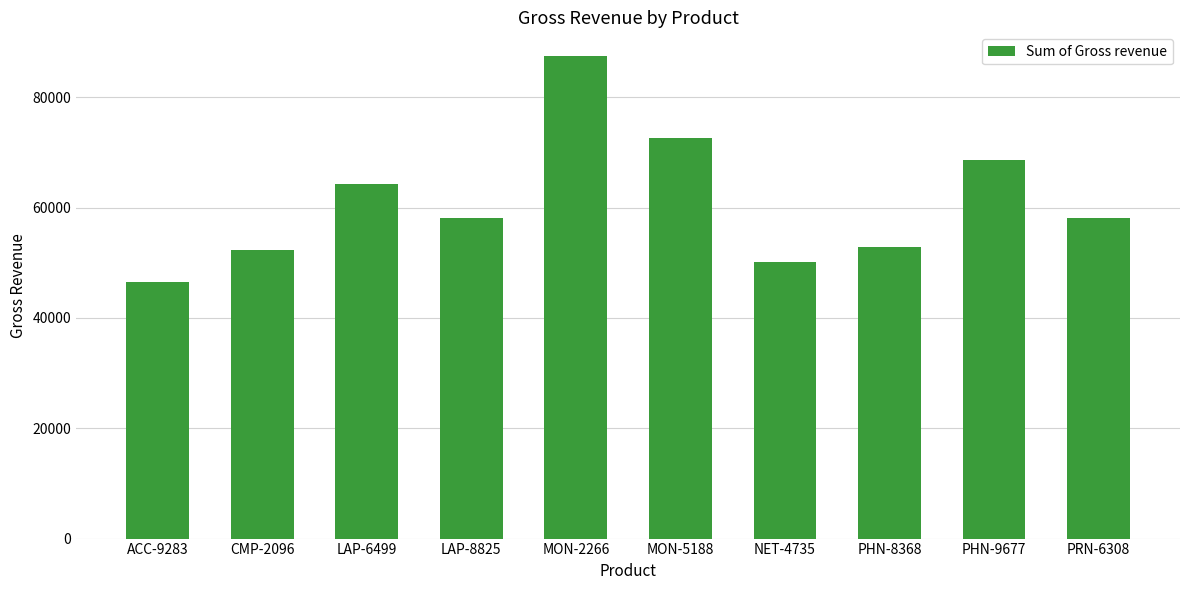

What is the maximum value shown in the chart?

87404.9